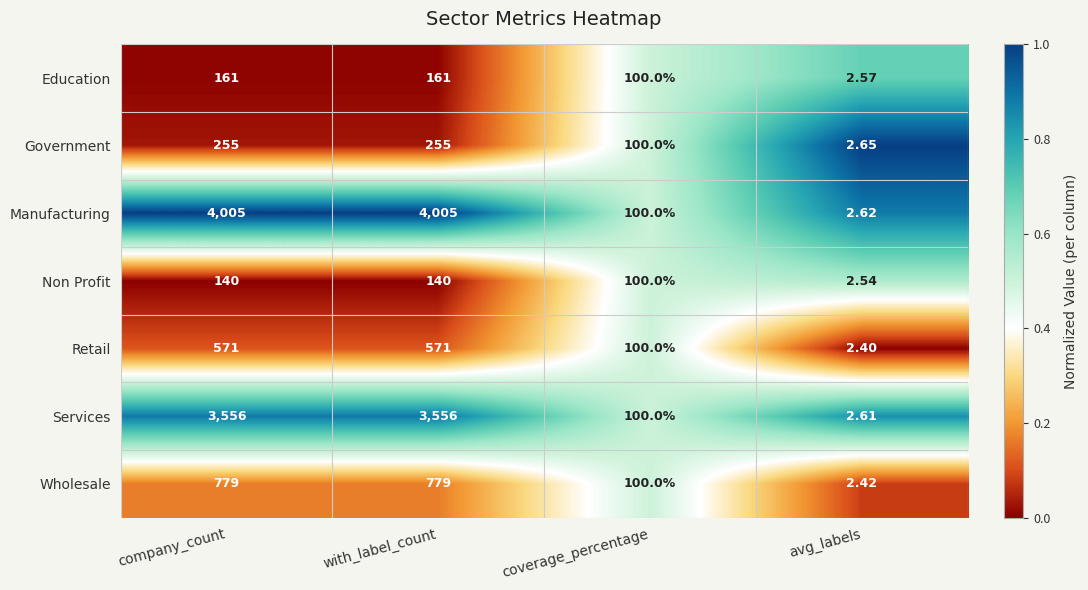

Which category has the lowest value across all series?

avg_labels